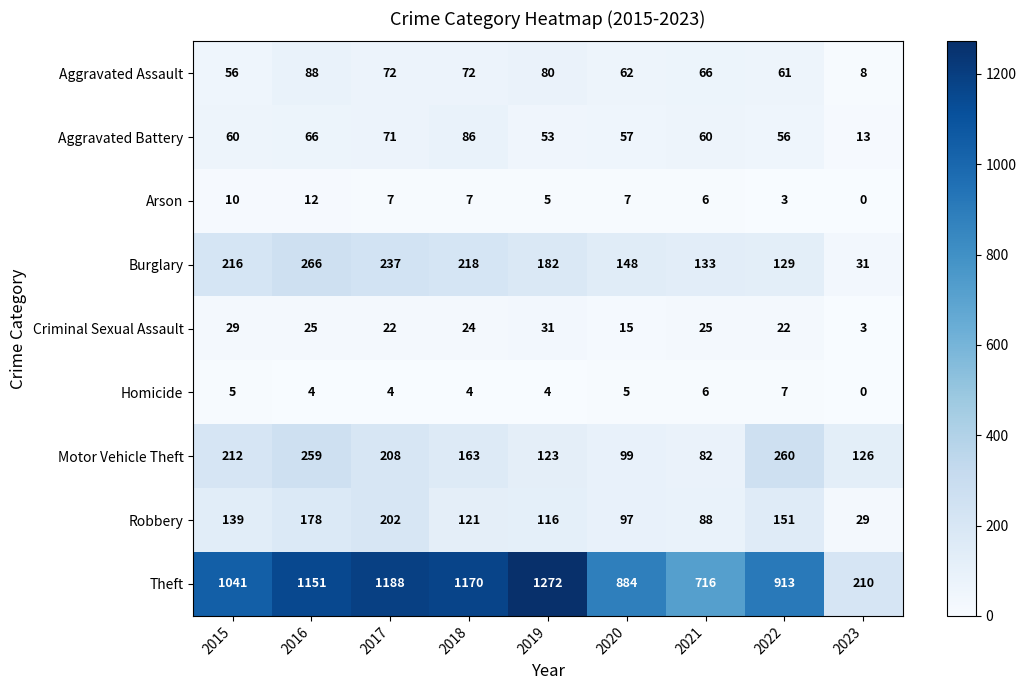

What is the sum of the Arson values at 2015 and 2021?

16